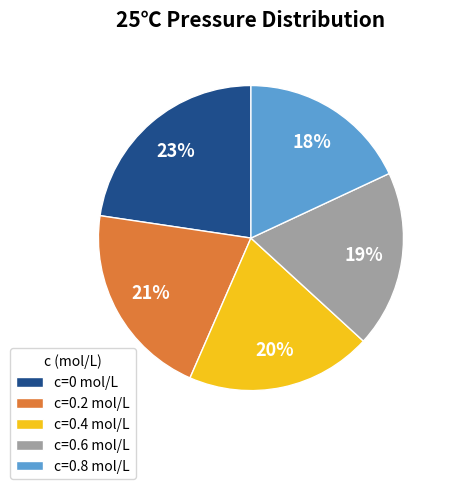

Which has a higher value, c=0 mol/L or c=0.8 mol/L?

c=0 mol/L